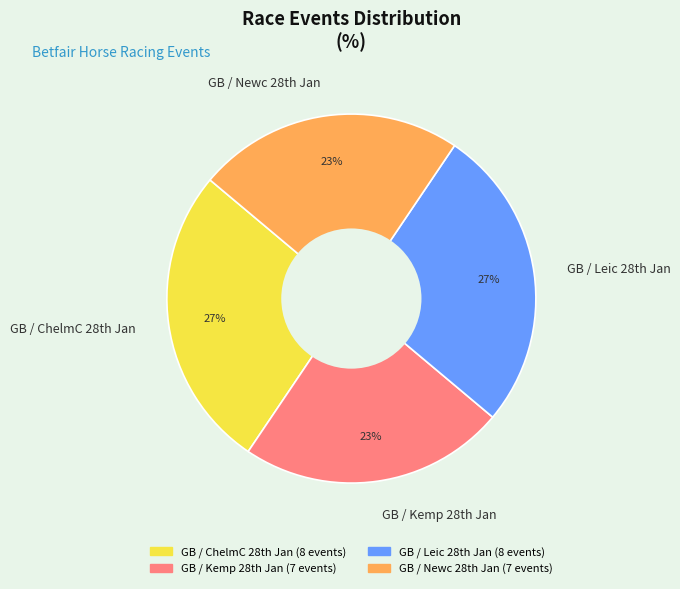

Is there a majority slice in this chart?

No